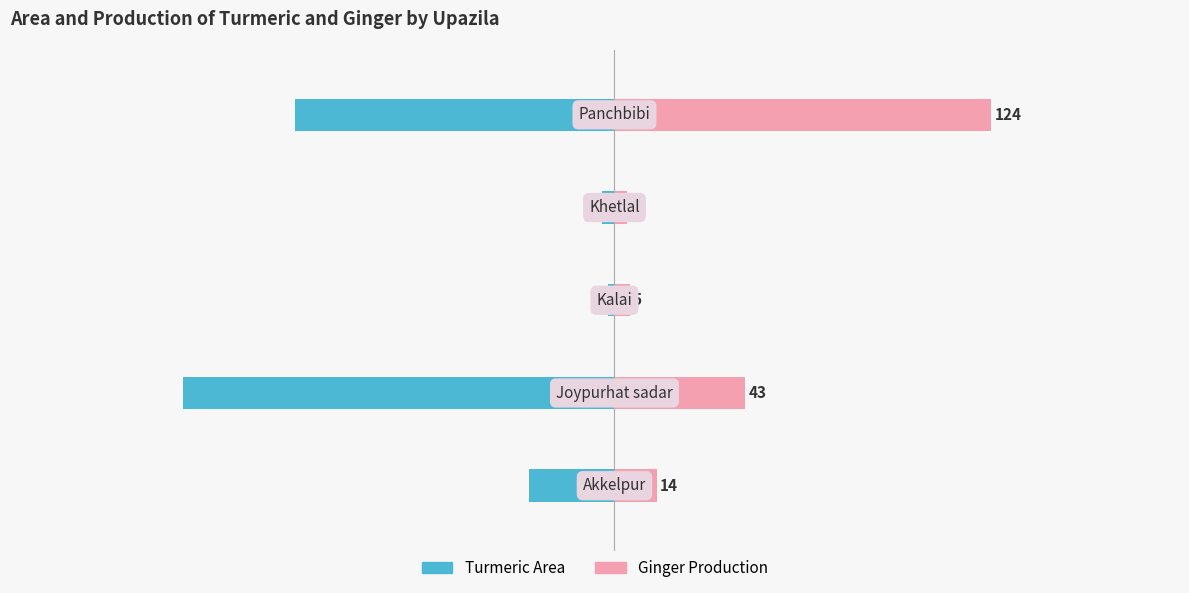

Reading left to right, what are all the values shown in this chart?

Turmeric Area: -28	-142	-2	-4	-105
Ginger Production: 14	43	5	4	124